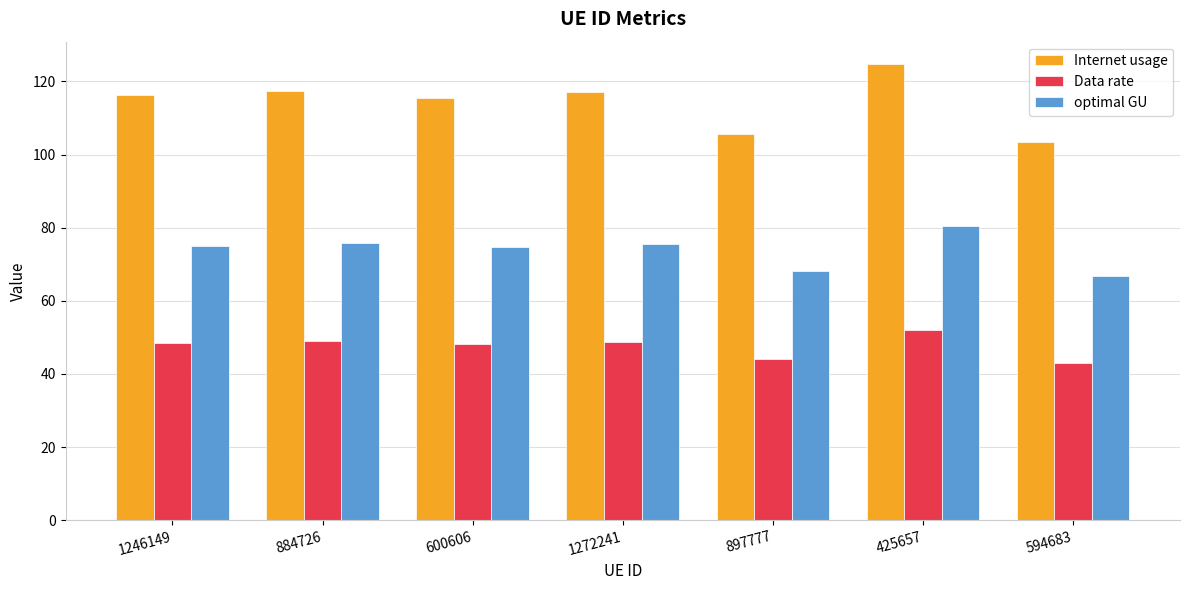

At which category is the sum across all series the highest?

425657